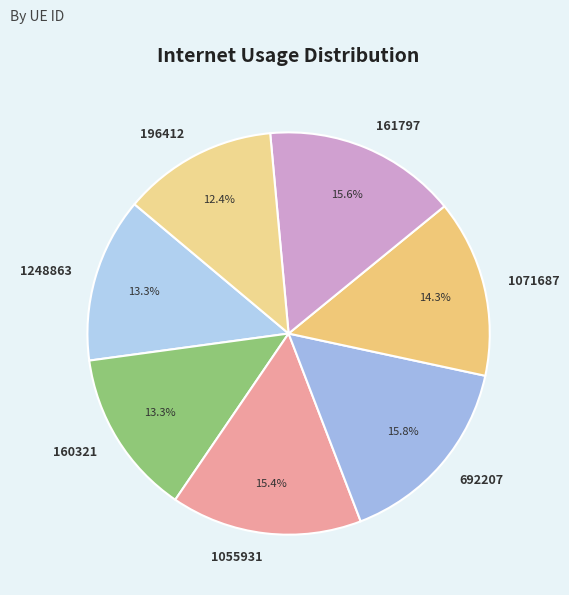

How many segments does this pie chart have?

7